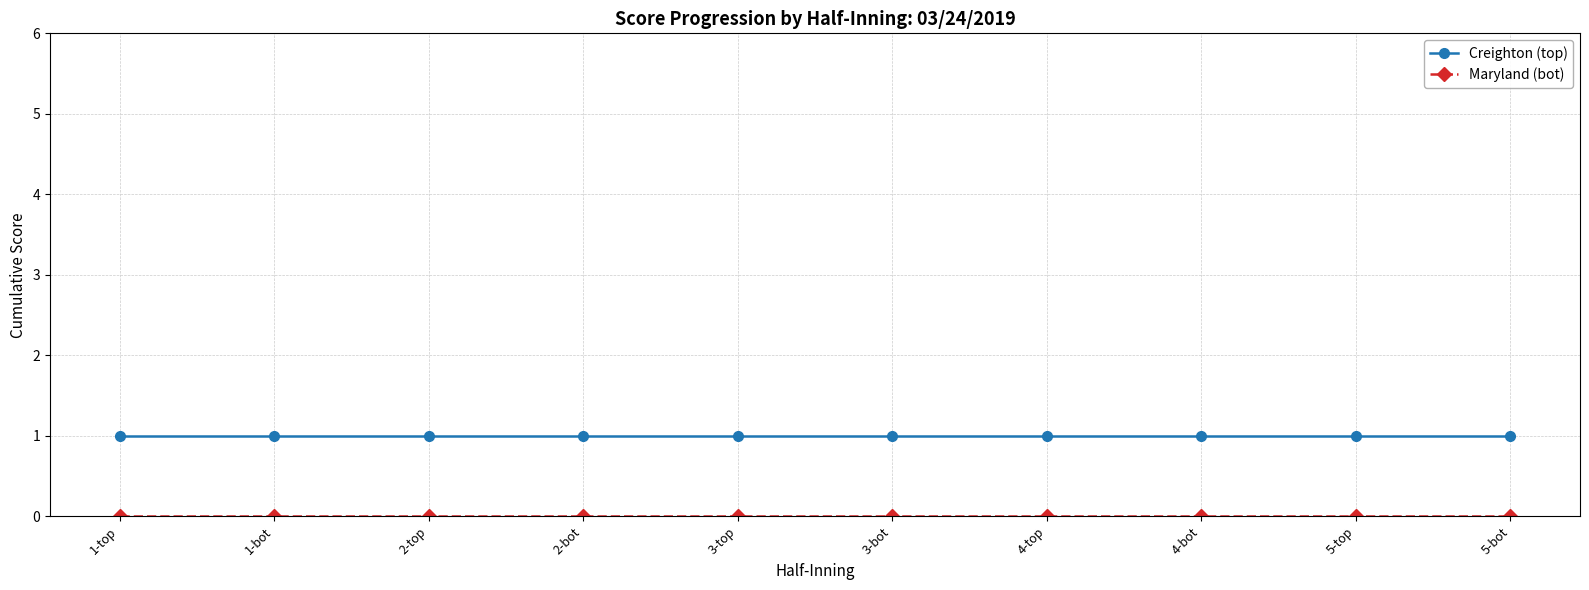

How many lines are shown in the chart?

2